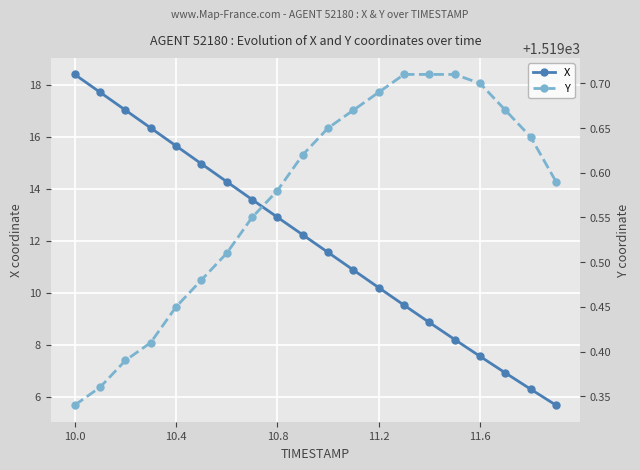

How many lines are shown in the chart?

2